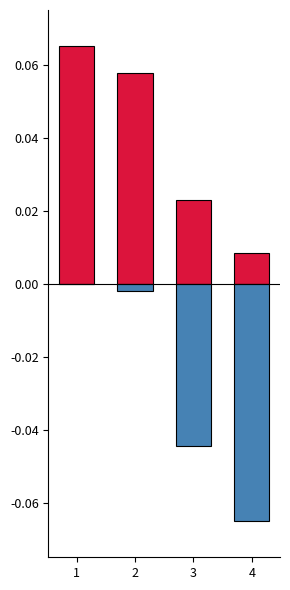

Which category has the lowest value across all series?

4